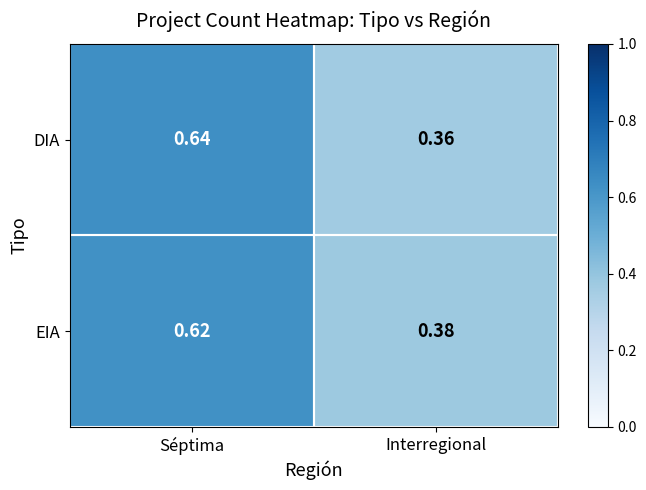

At which label does DIA reach its minimum?

Interregional